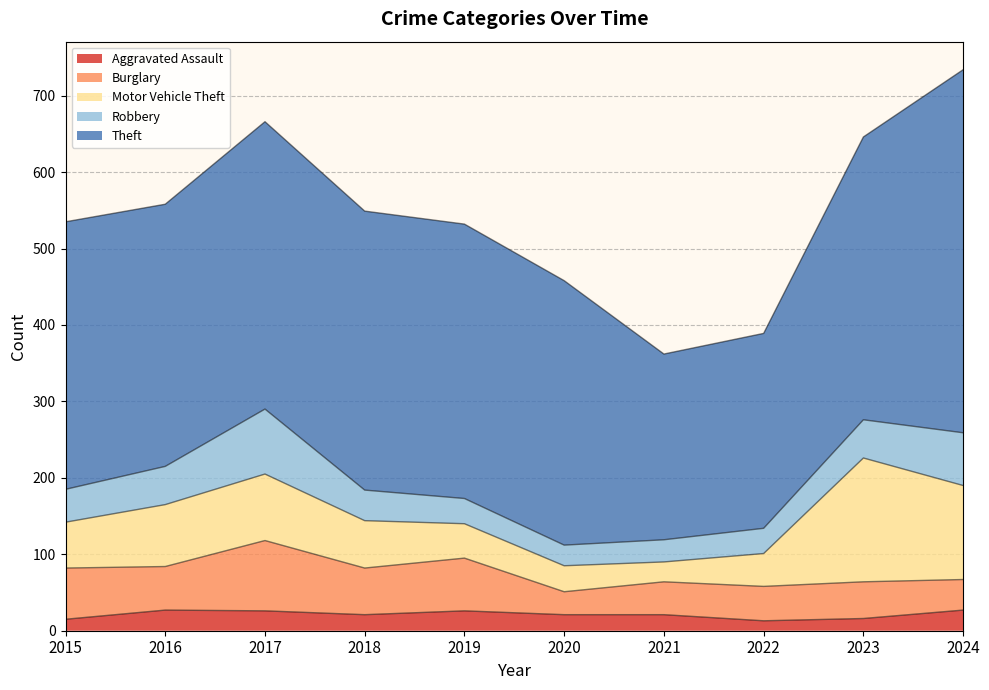

At which category is the sum across all series the highest?

2024